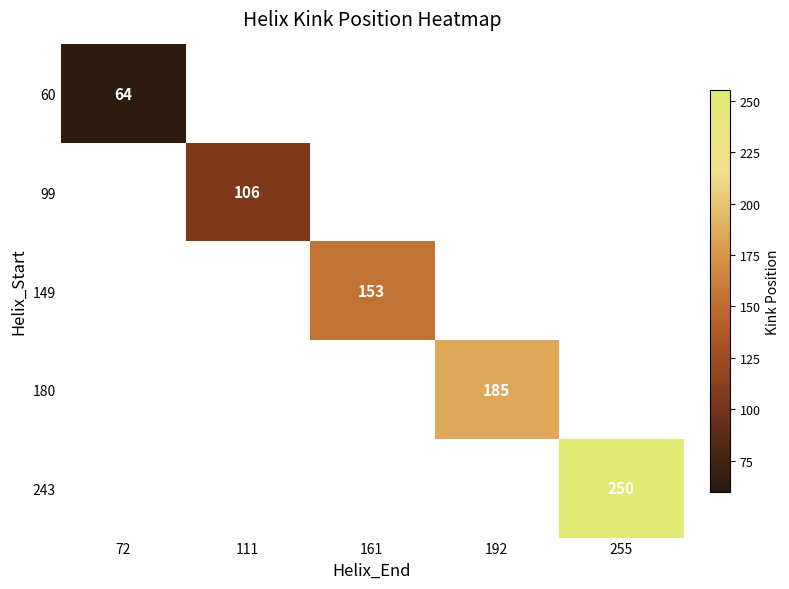

The value of 60 at 72 is 64. True or false?

True